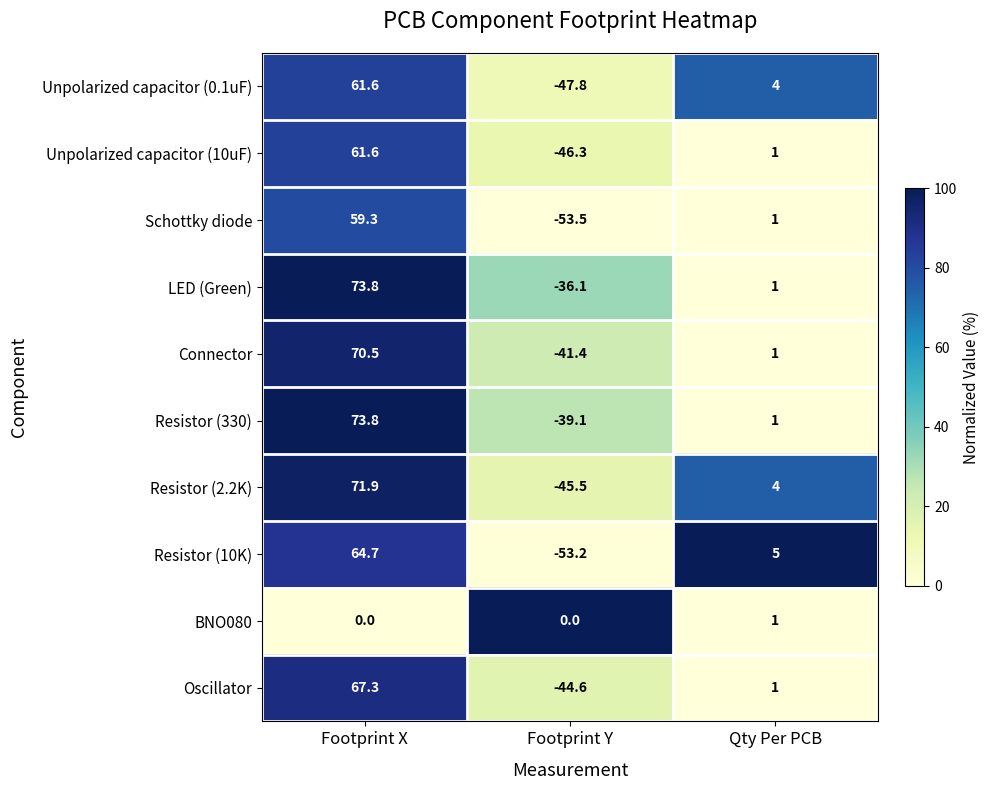

The value of Resistor (330) at Qty Per PCB is 1.0. True or false?

True